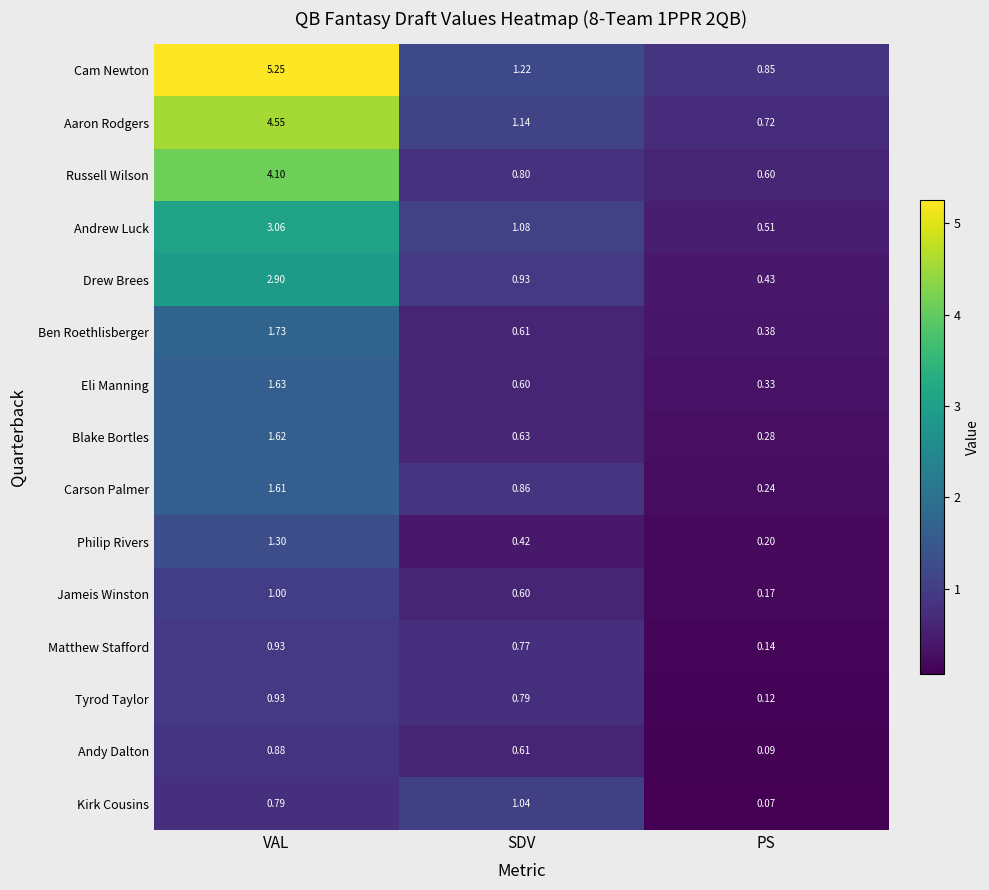

At which label does Matthew Stafford reach its peak?

VAL